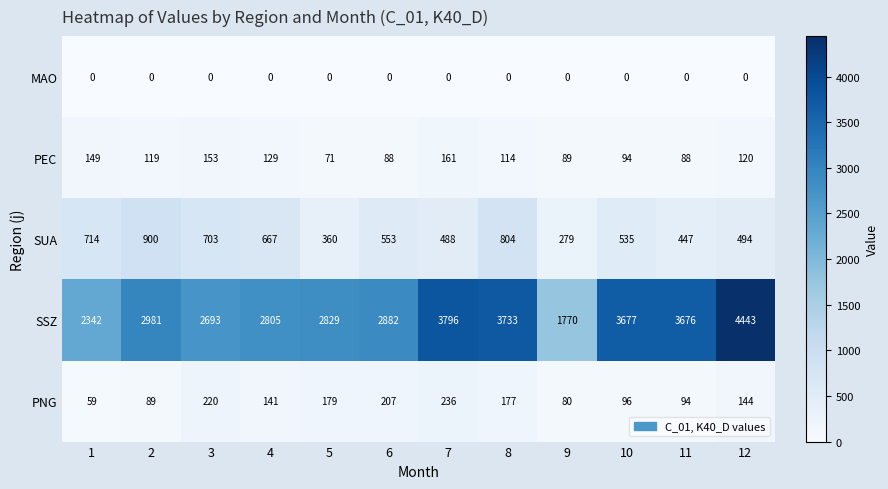

Read the SUA value at 12.

494